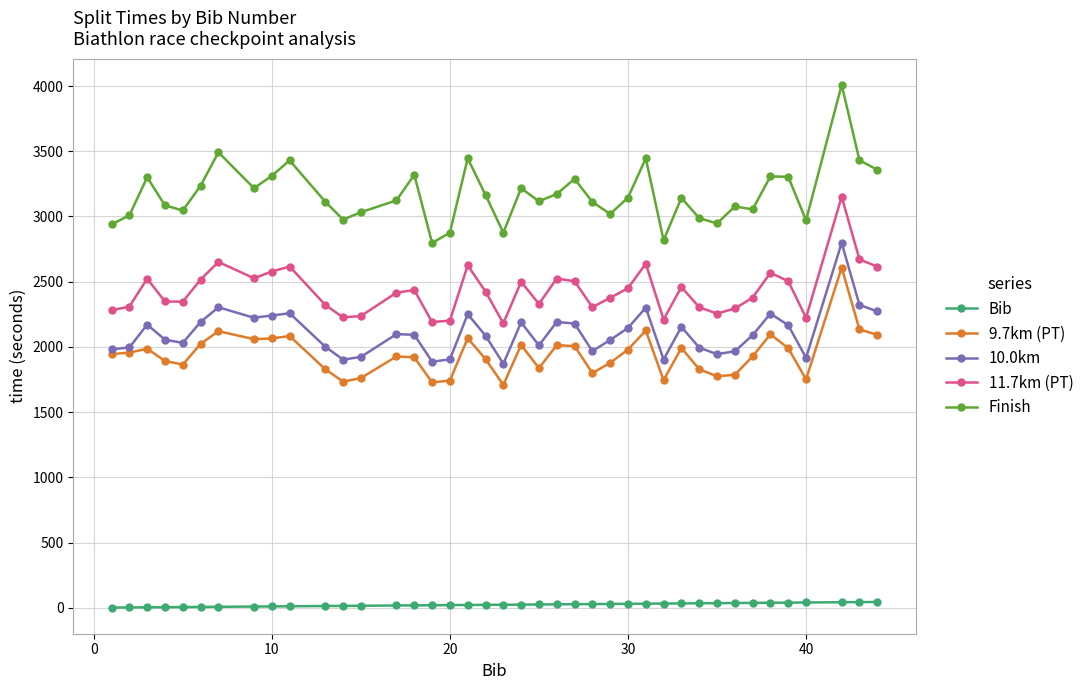

Which series has the widest spread of values?

Finish